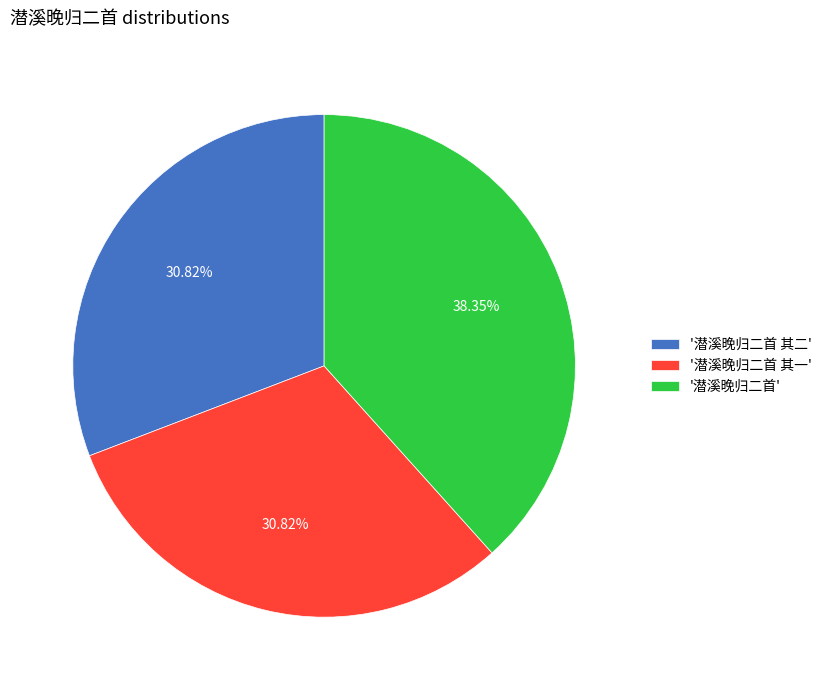

What is the ratio of the value at '潜溪晚归二首' to the value at '潜溪晚归二首 其一'?

1.2